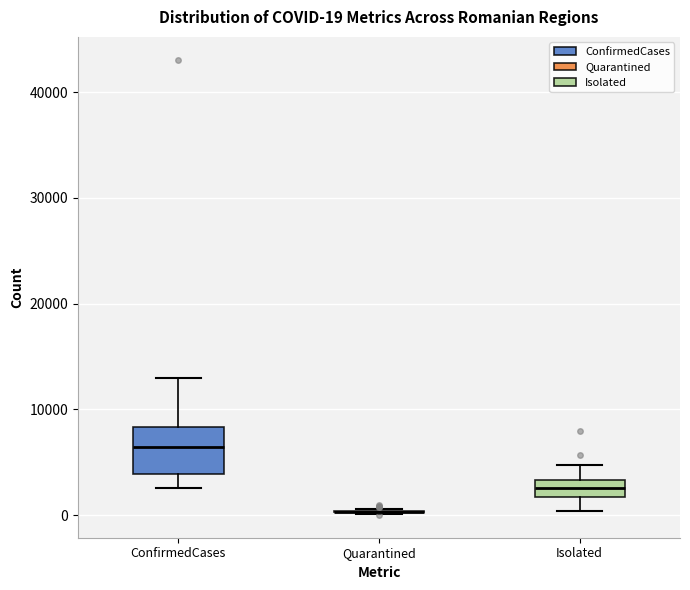

Which box is the tallest, from its lower edge to its upper edge?

ConfirmedCases